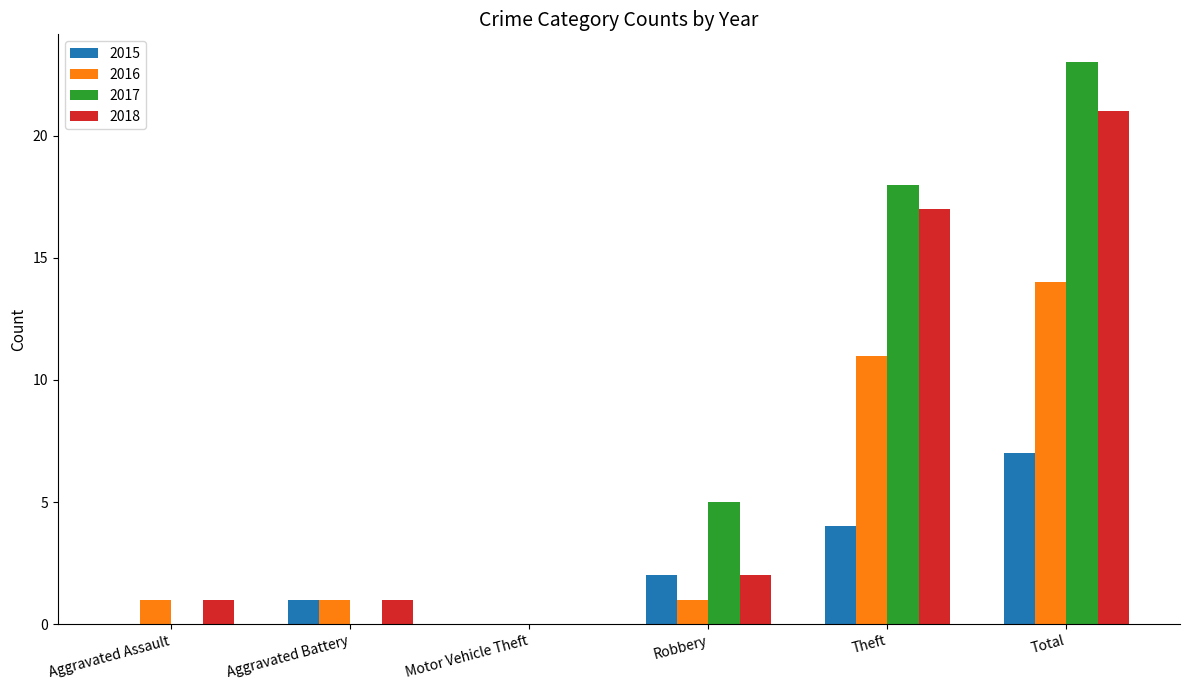

True or false: 2016 has a value of 1 at Aggravated Battery.

True